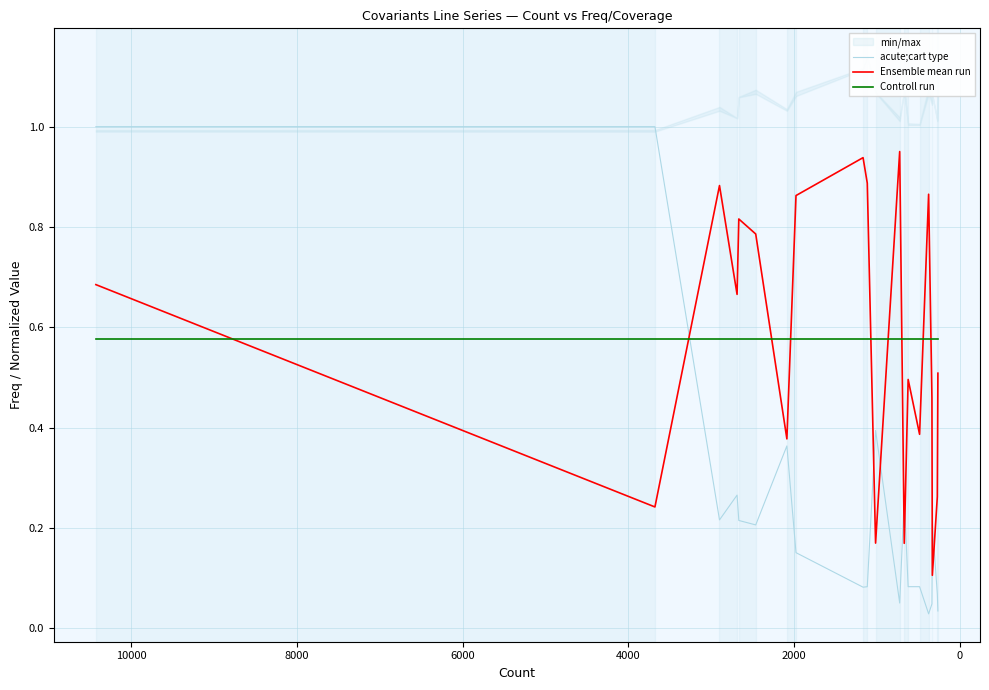

Is the value of Controll run at 4000 greater than the value of acute;cart type at 12000?

Yes